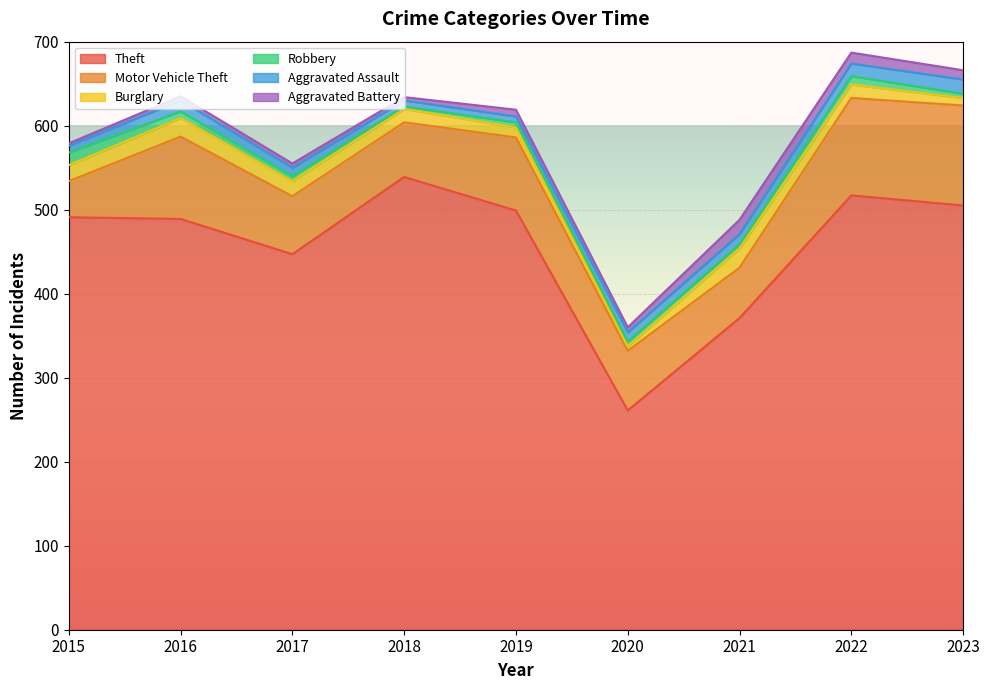

What is the sum of all Theft values?

4119